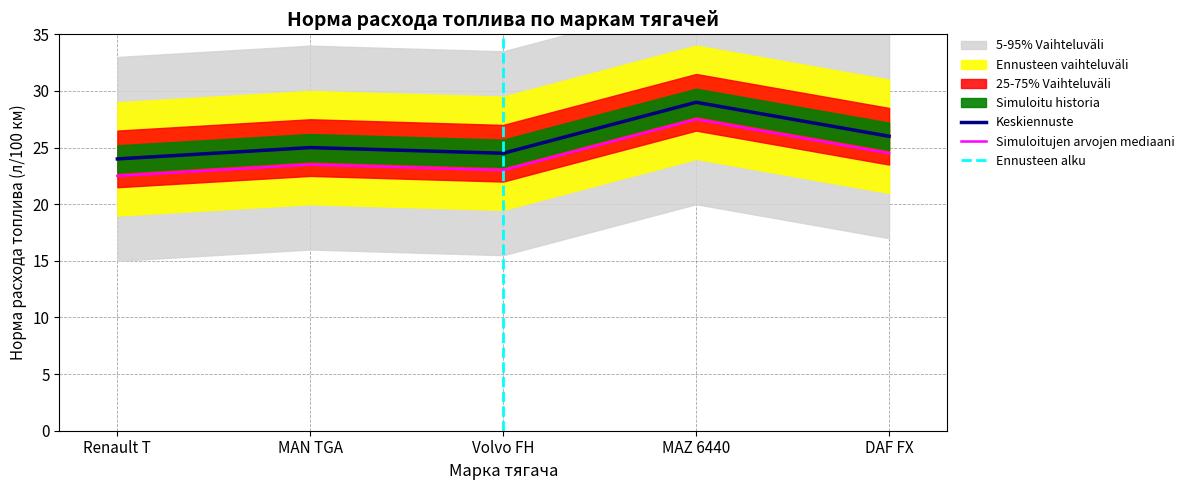

What is the change in value from MAN TGA to Volvo FH?

-0.5